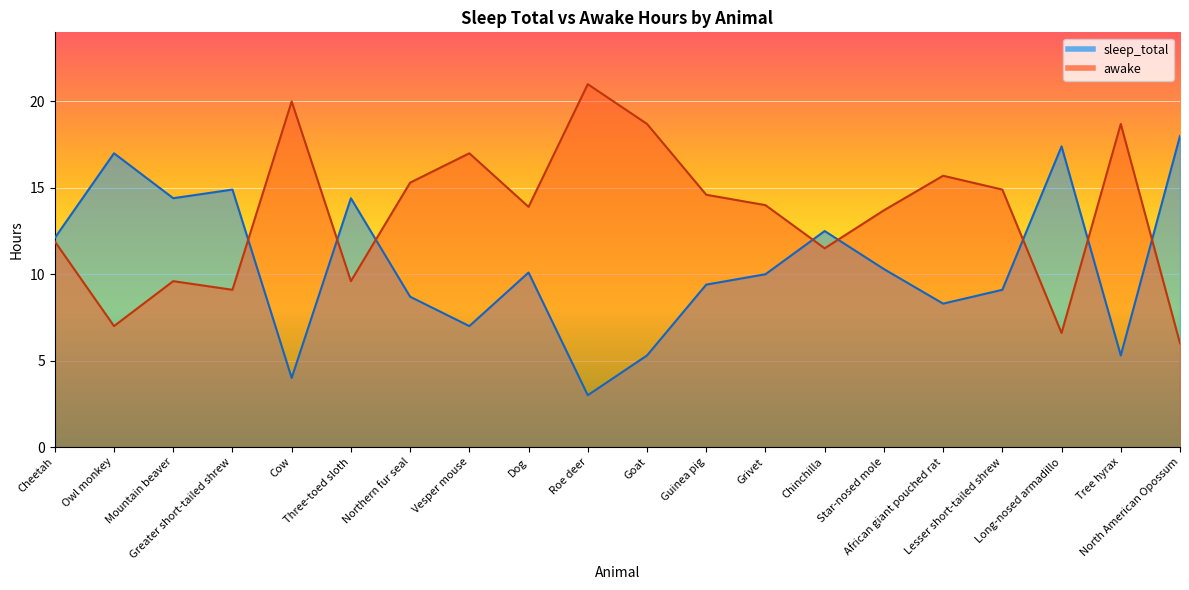

Reading left to right, transcribe all the data shown in this chart.

sleep_total: 12.1	17.0	14.4	14.9	4.0	14.4	8.7	7.0	10.1	3.0	5.3	9.4	10.0	12.5	10.3	8.3	9.1	17.4	5.3	18.0
awake: 11.9	7.0	9.6	9.1	20.0	9.6	15.3	17.0	13.9	21.0	18.7	14.6	14.0	11.5	13.7	15.7	14.9	6.6	18.7	6.0